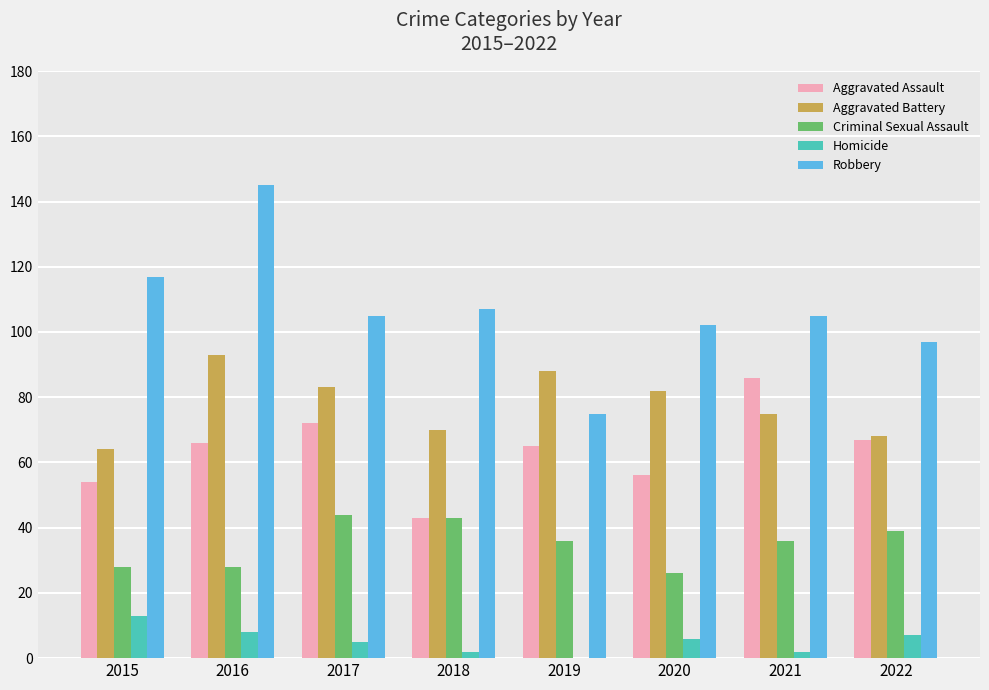

Reading left to right, transcribe all the data shown in this chart.

Aggravated Assault: 54	66	72	43	65	56	86	67
Aggravated Battery: 64	93	83	70	88	82	75	68
Criminal Sexual Assault: 28	28	44	43	36	26	36	39
Homicide: 13	8	5	2	0	6	2	7
Robbery: 117	145	105	107	75	102	105	97